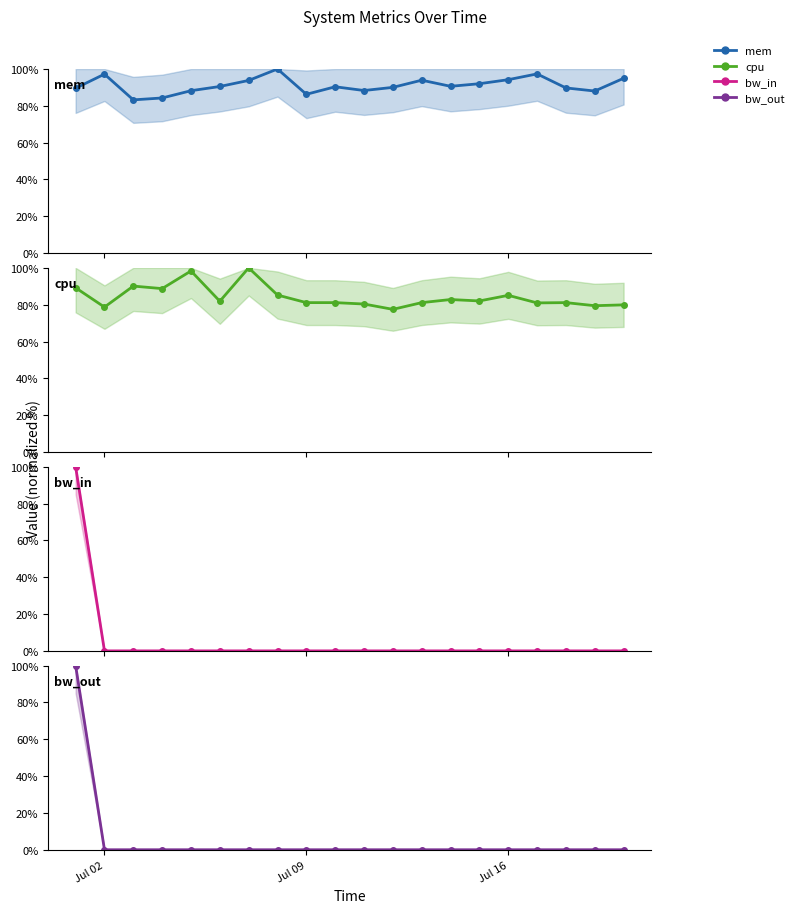

At Jul 16, list the series in order from smallest to largest.

bw_in, bw_out, cpu, mem